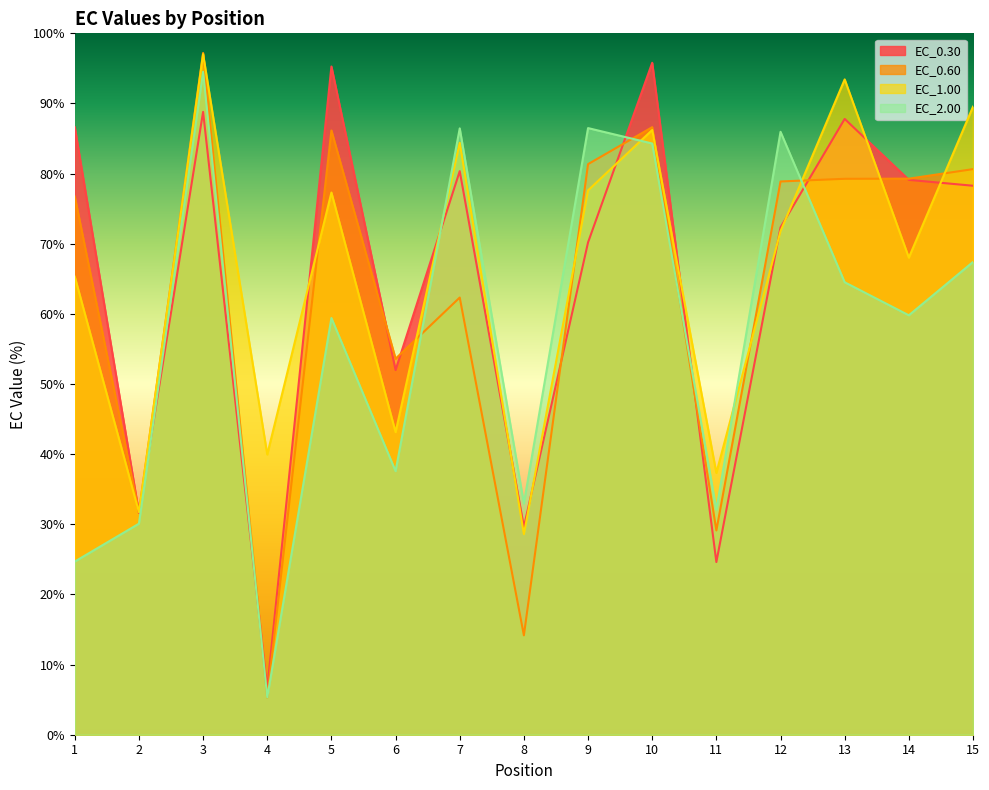

Which label corresponds to the largest value in the chart?

3